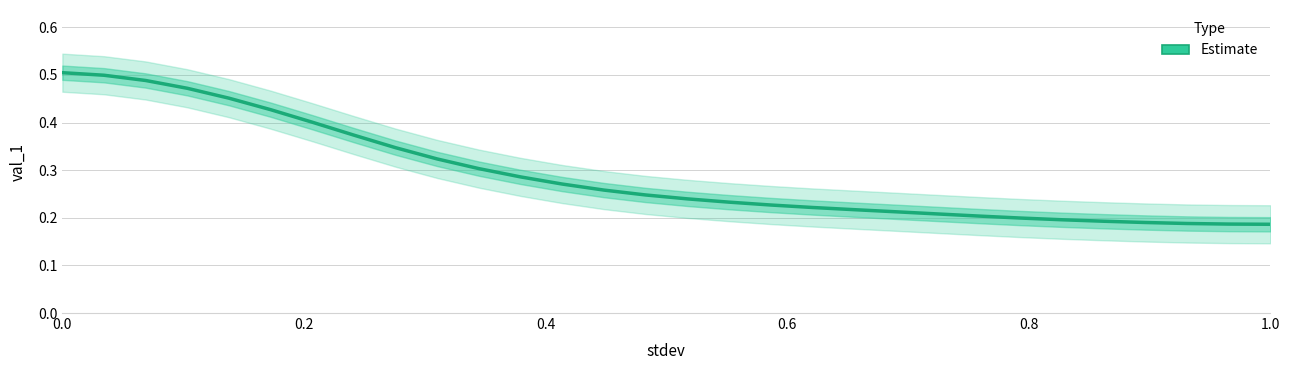

True or false: the data has more than 1 interior local peaks.

False